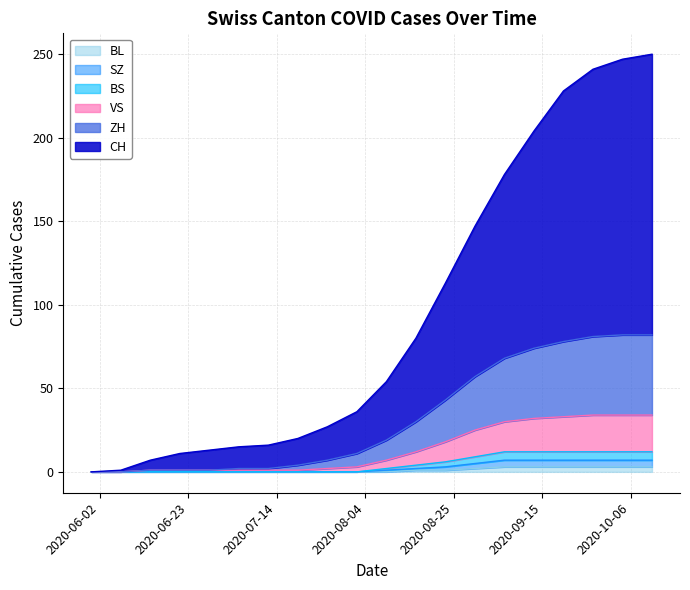

Rank the series at 2020-07-26 from highest to lowest value.

CH, ZH, VS, BS, SZ, BL